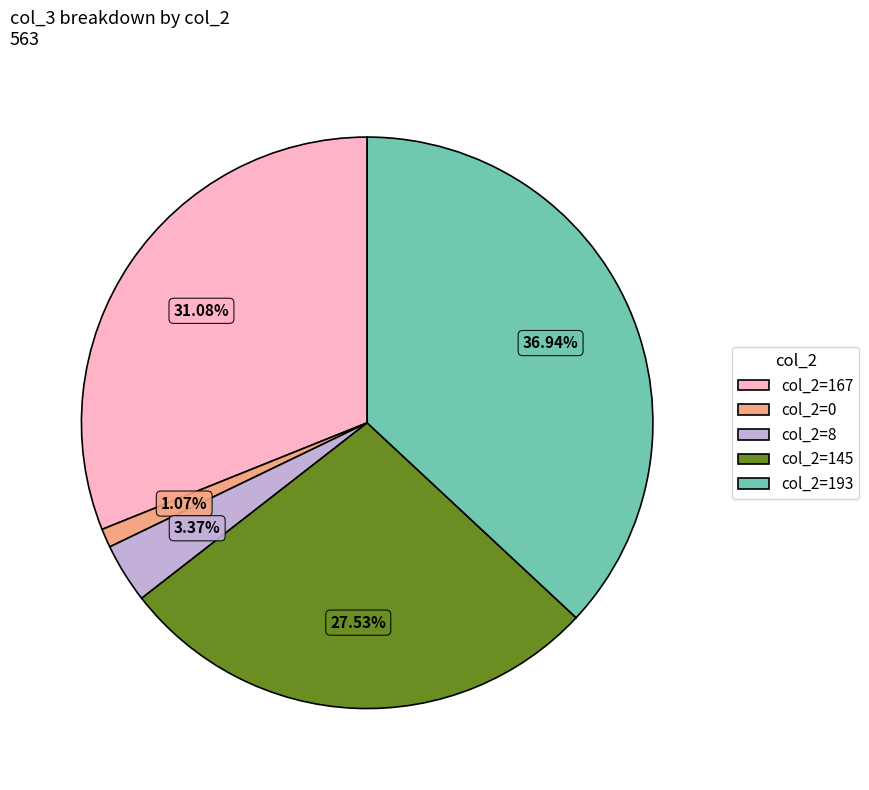

Rank the categories by value from highest to lowest.

col_2=193, col_2=167, col_2=145, col_2=8, col_2=0